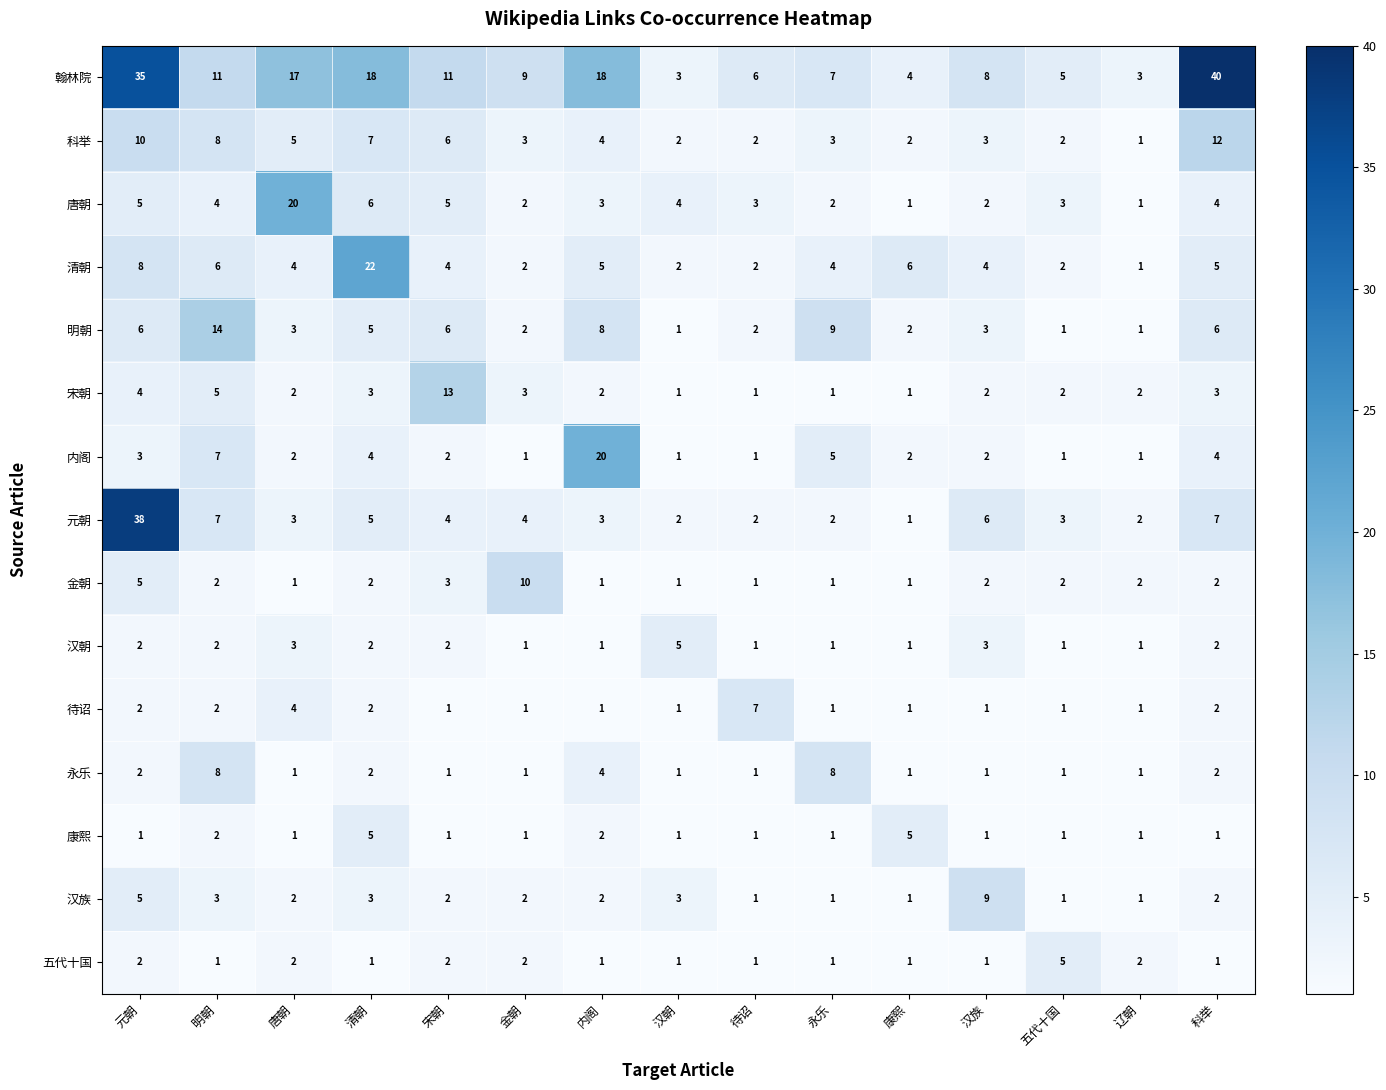

At which label does 清朝 reach its peak?

清朝